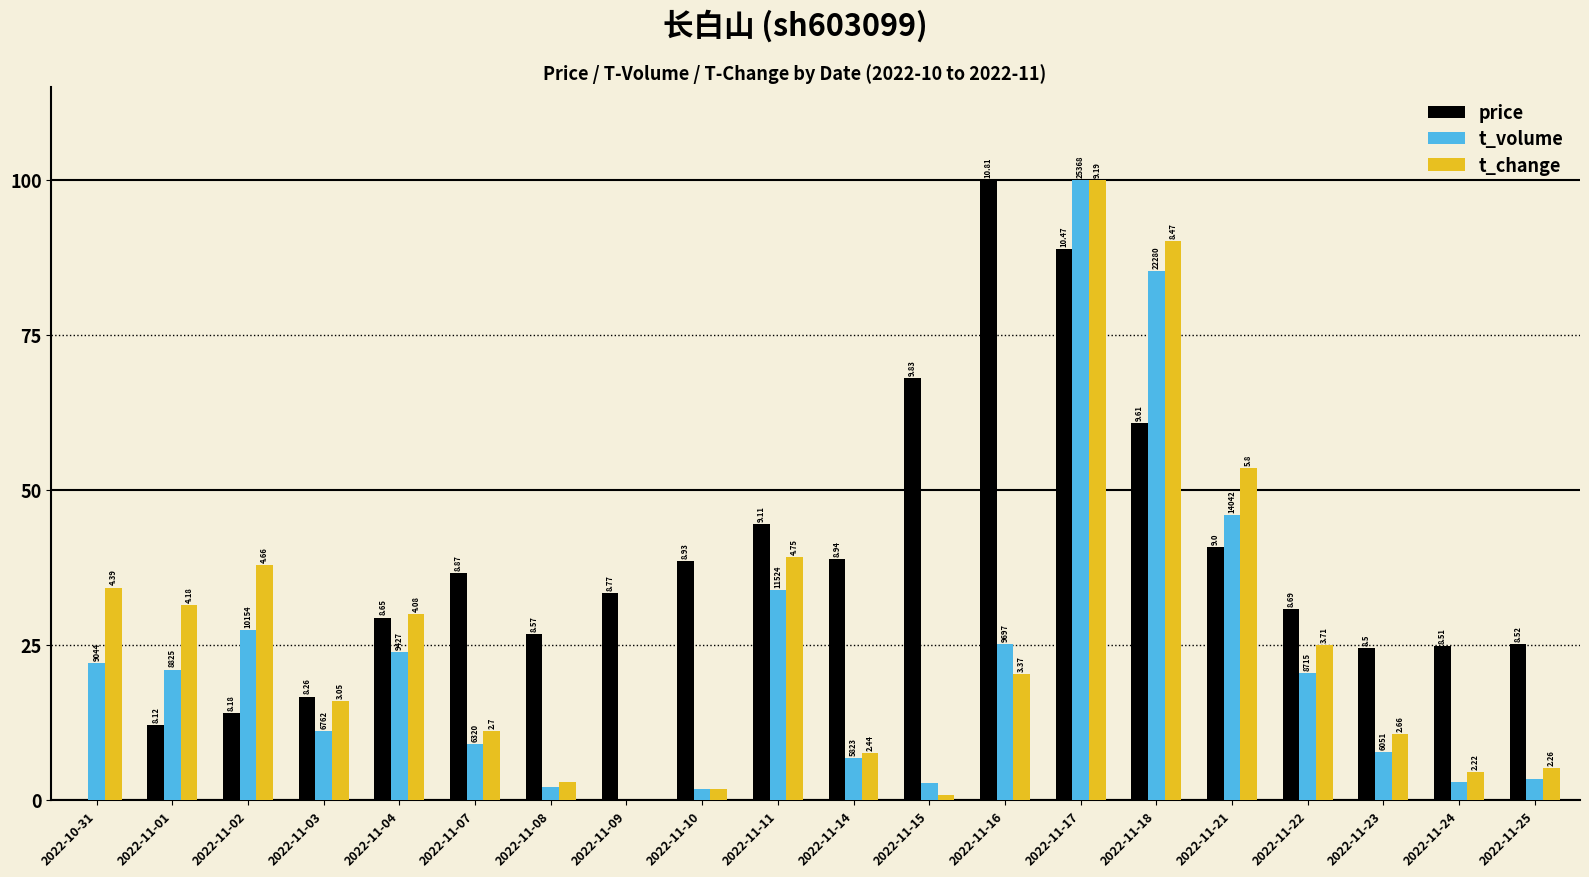

Are the bars horizontal?

No